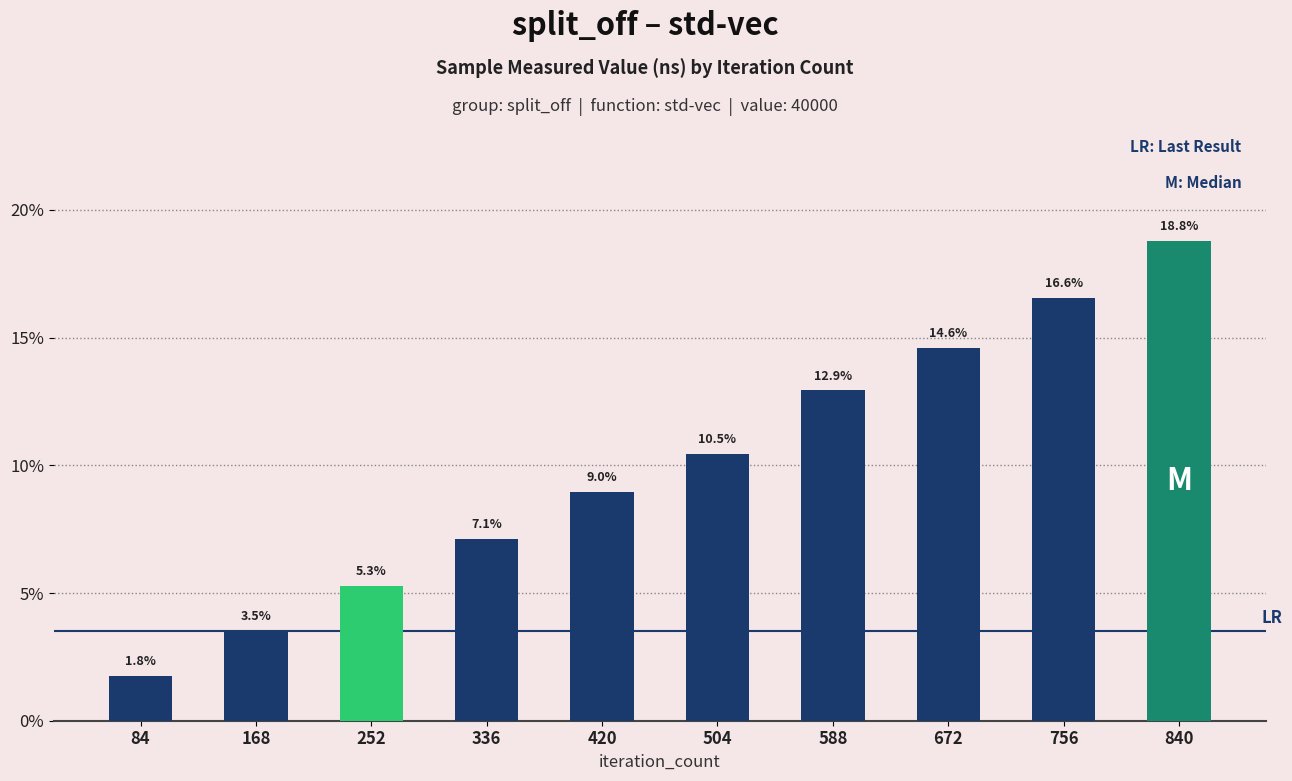

True or false: the data shows 14.6 at 672.

True